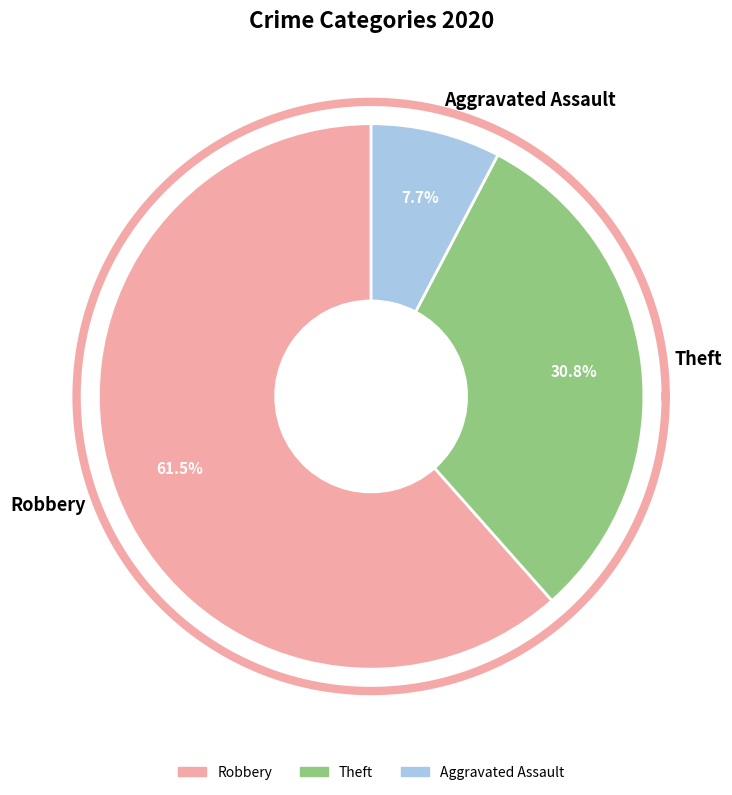

To the nearest percent, what percentage of the pie is Aggravated Assault?

8%